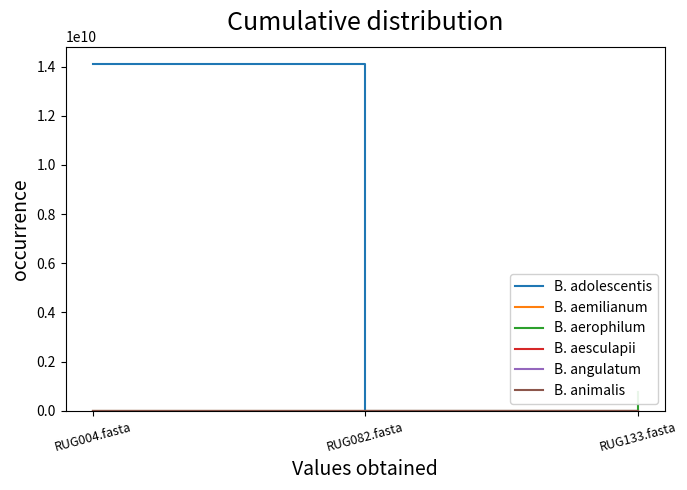

Which series has the largest total across all categories?

B. adolescentis